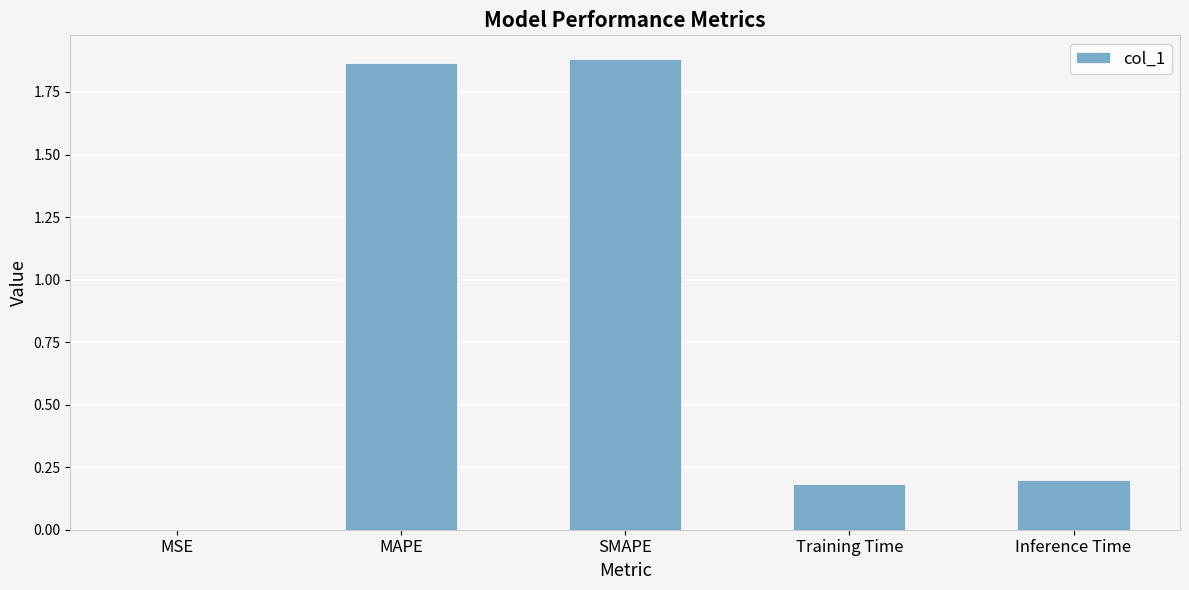

What is the change in value from MAPE to Training Time?

-1.7